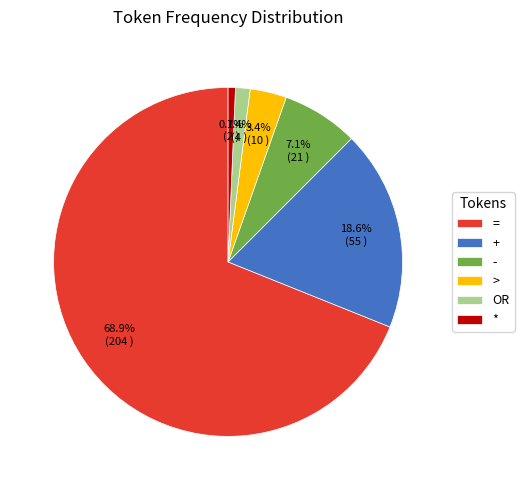

Is there a majority slice in this chart?

Yes